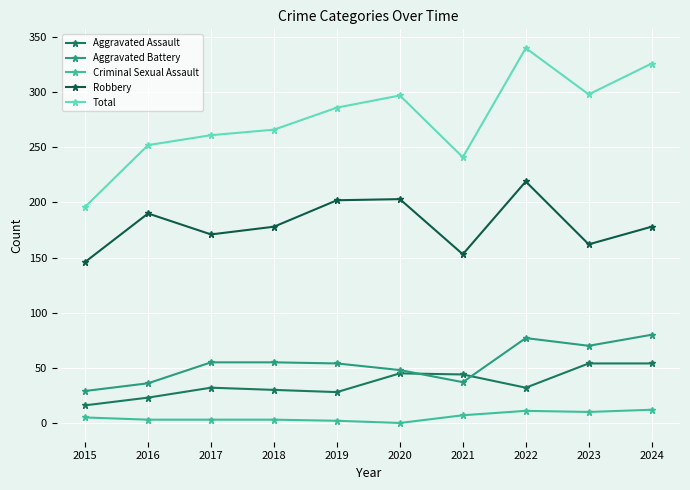

How many lines are shown in the chart?

5